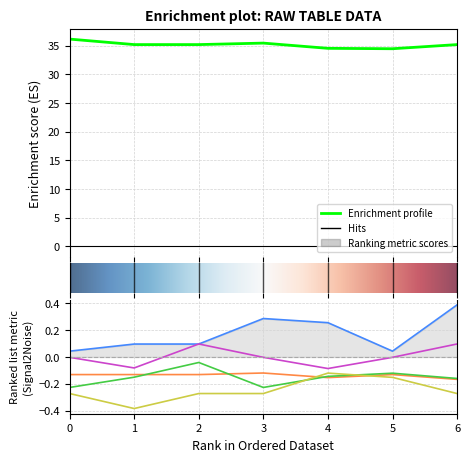

Reading left to right, extract all data points from this chart.

col_1: 0.0	0.1	0.1	0.3	0.3	0.0	0.4
col_2: -0.1	-0.1	-0.1	-0.1	-0.2	-0.1	-0.2
col_3: -0.2	-0.2	-0.0	-0.2	-0.1	-0.1	-0.2
col_4: -0.0	-0.1	0.1	-0.0	-0.1	-0.0	0.1
col_5: -0.3	-0.4	-0.3	-0.3	-0.1	-0.2	-0.3
col_6_main: 36.2	35.2	35.2	35.5	34.6	34.5	35.2